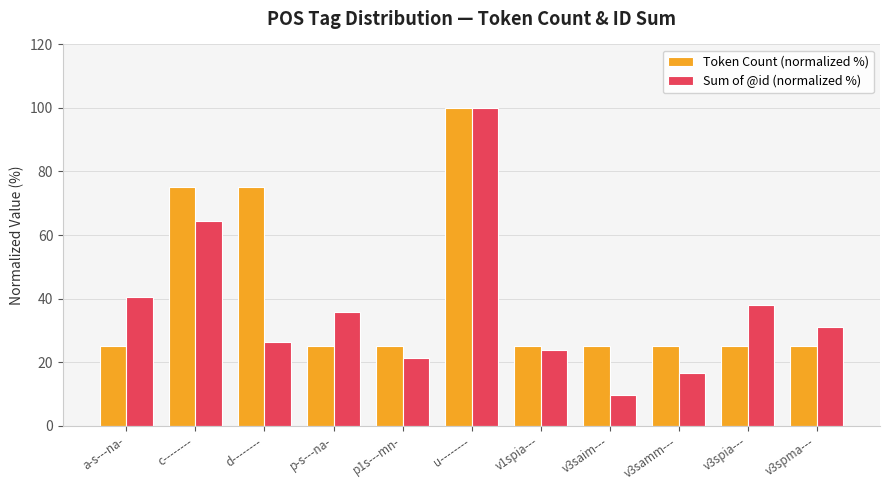

At which label is Sum of @id (normalized %) closest to 54?

c--------